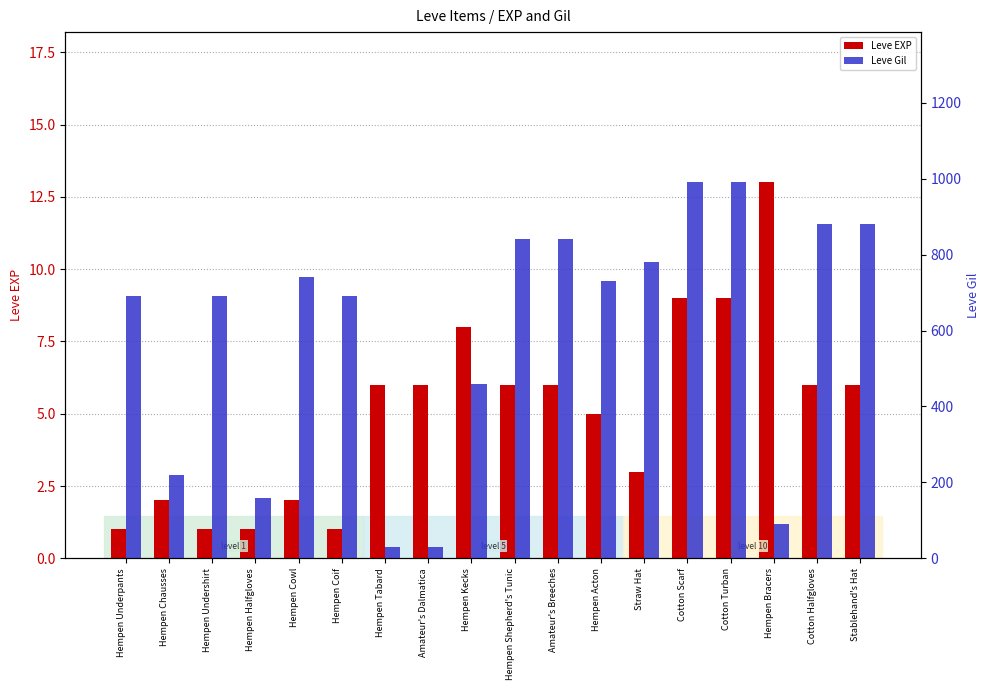

At which category does the chart reach its minimum across all series?

Hempen Underpants